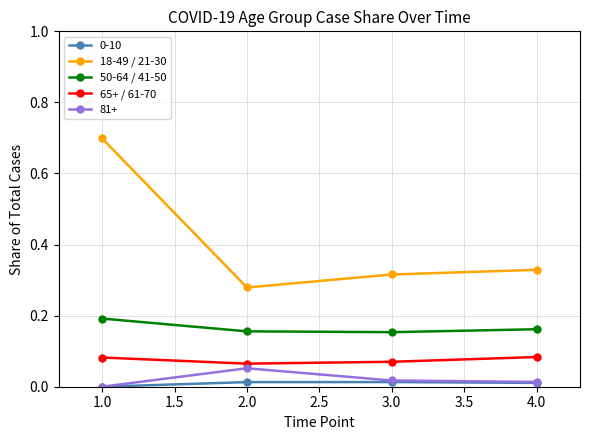

Count the 50-64 / 41-50 values in the range 0 to 1.

4